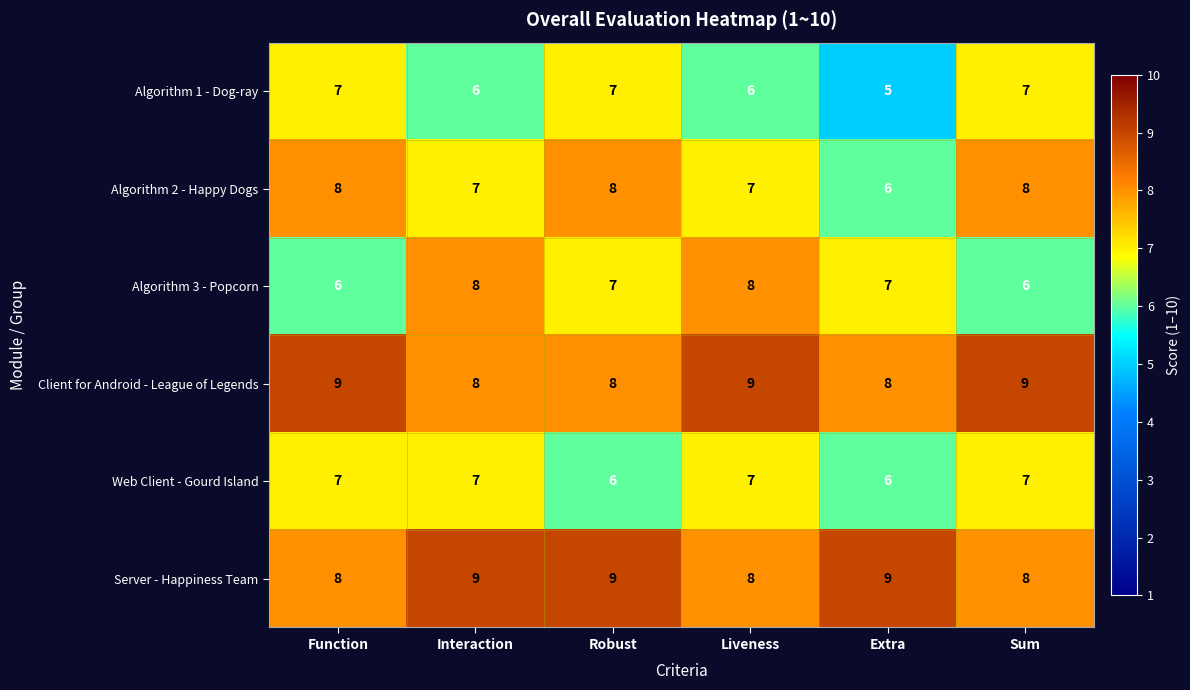

What is the total value across all series at Robust?

45